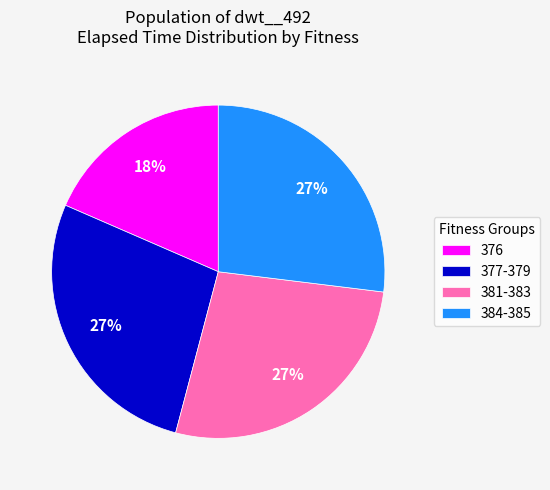

Is there a majority slice in this chart?

No